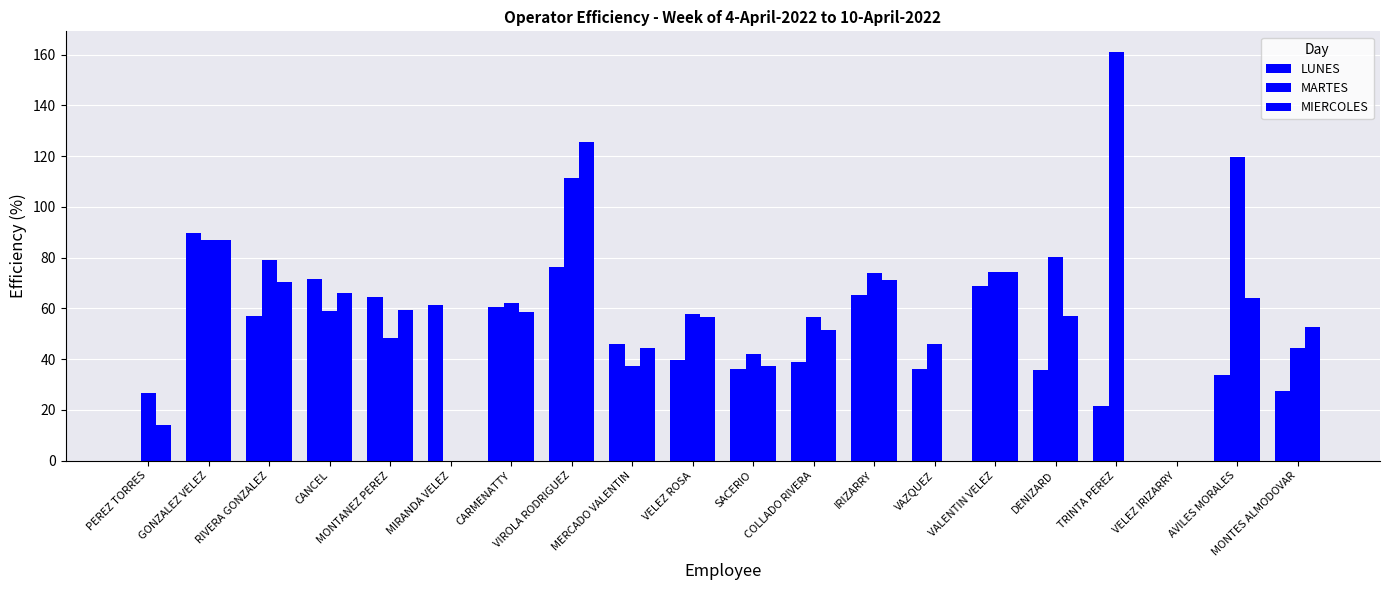

Are the bars grouped side by side (vs. stacked)?

Yes